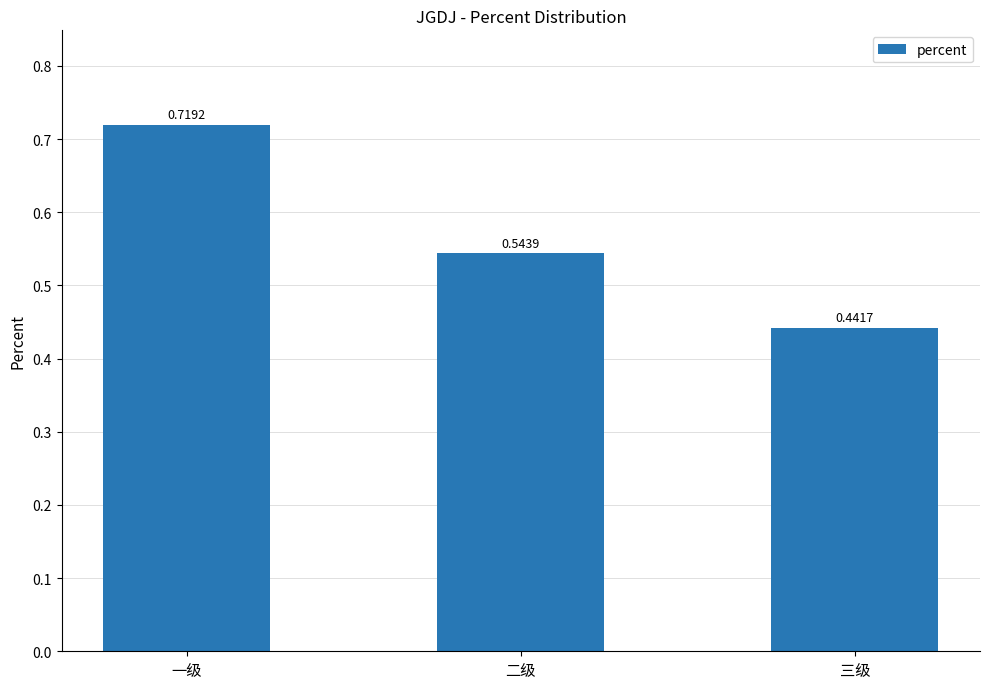

Which label corresponds to the largest value in the chart?

一级